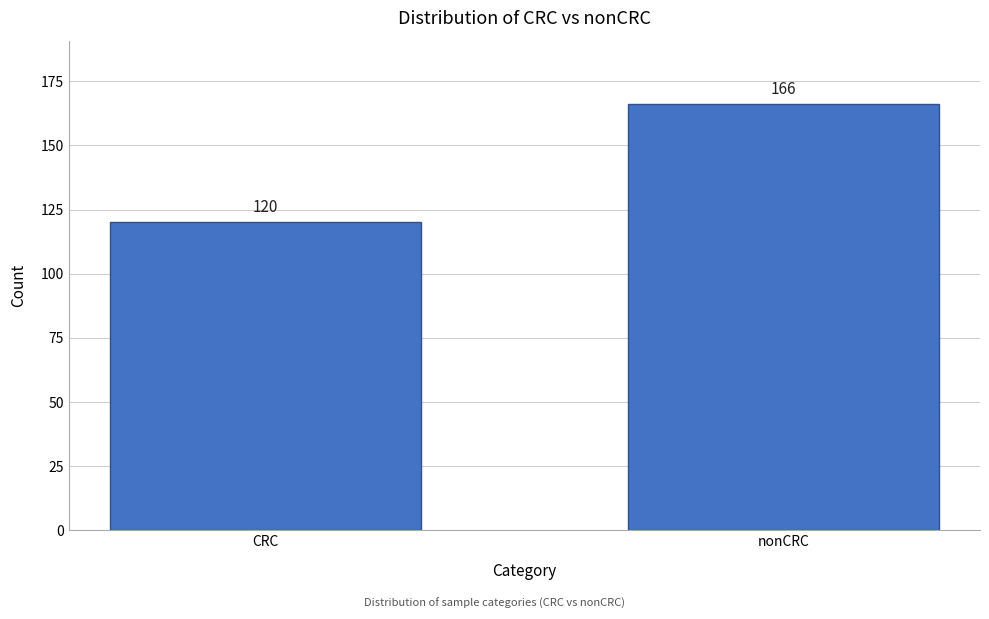

Reading right to left, what are all the values shown in this chart?

nonCRC=166	CRC=120